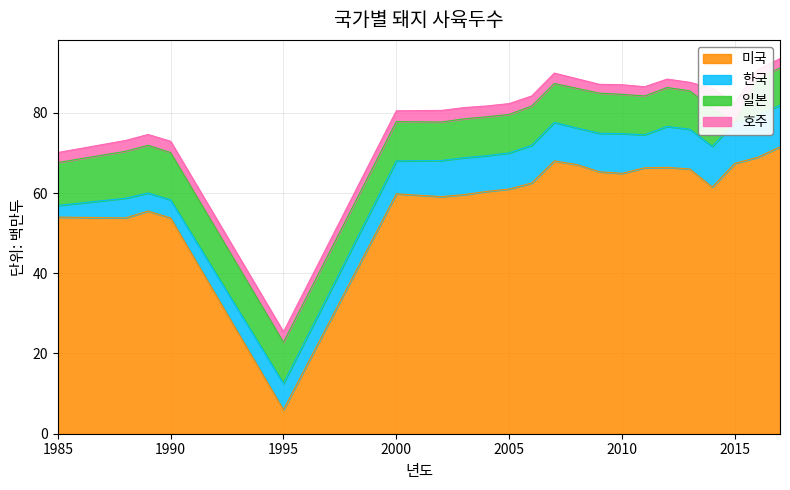

Is the value of 호주 at 2016 greater than the value of 일본 at 1985?

No